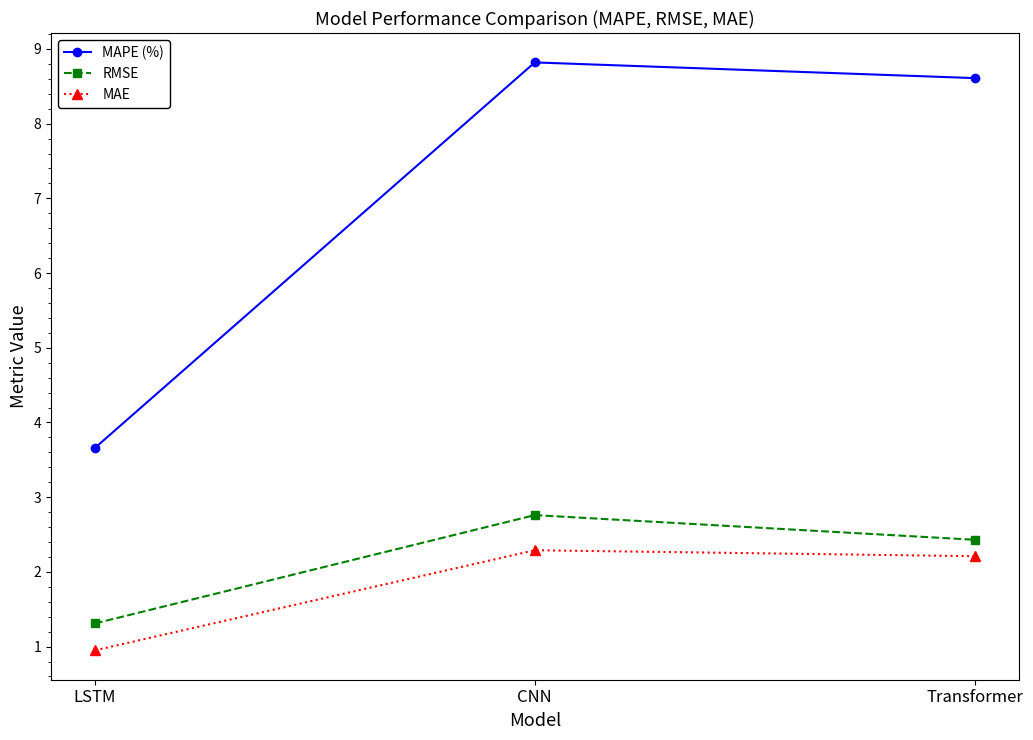

At CNN, list the series in order from largest to smallest.

MAPE (%), RMSE, MAE